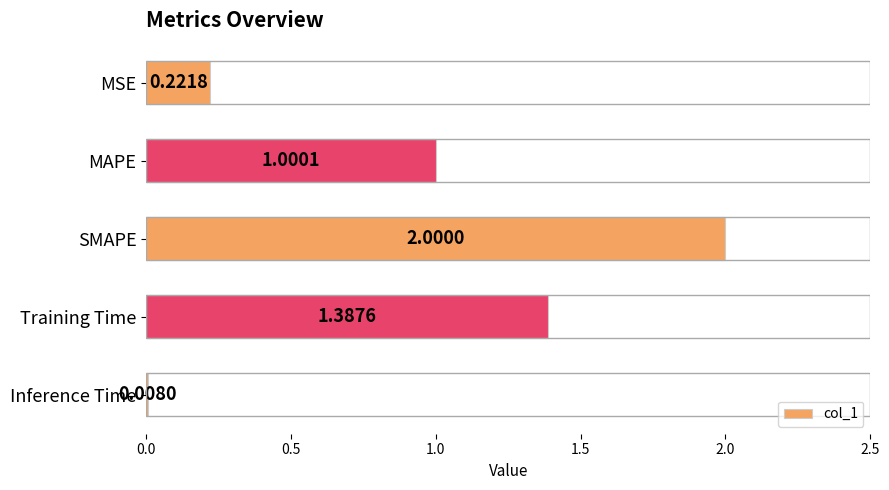

Approximately how many times larger is the value at SMAPE compared to MAPE?

2.0